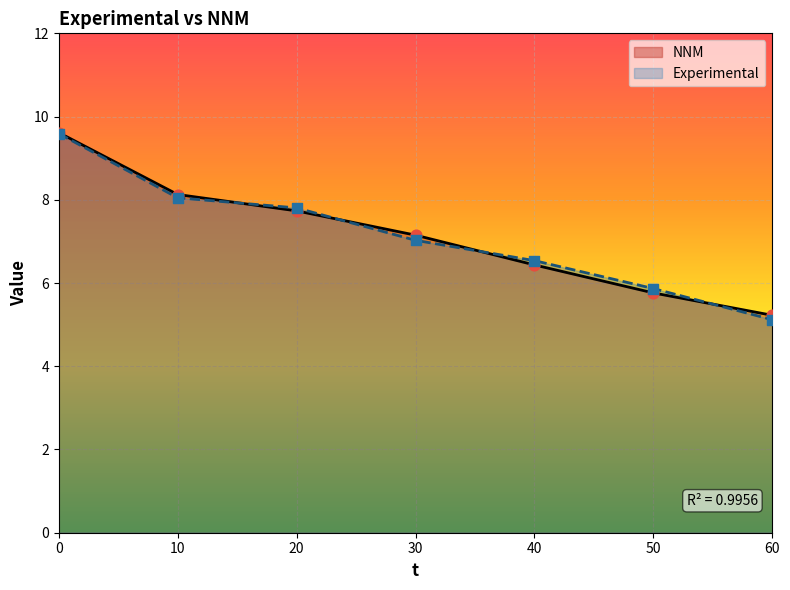

Which series reaches the minimum Y coordinate?

Experimental